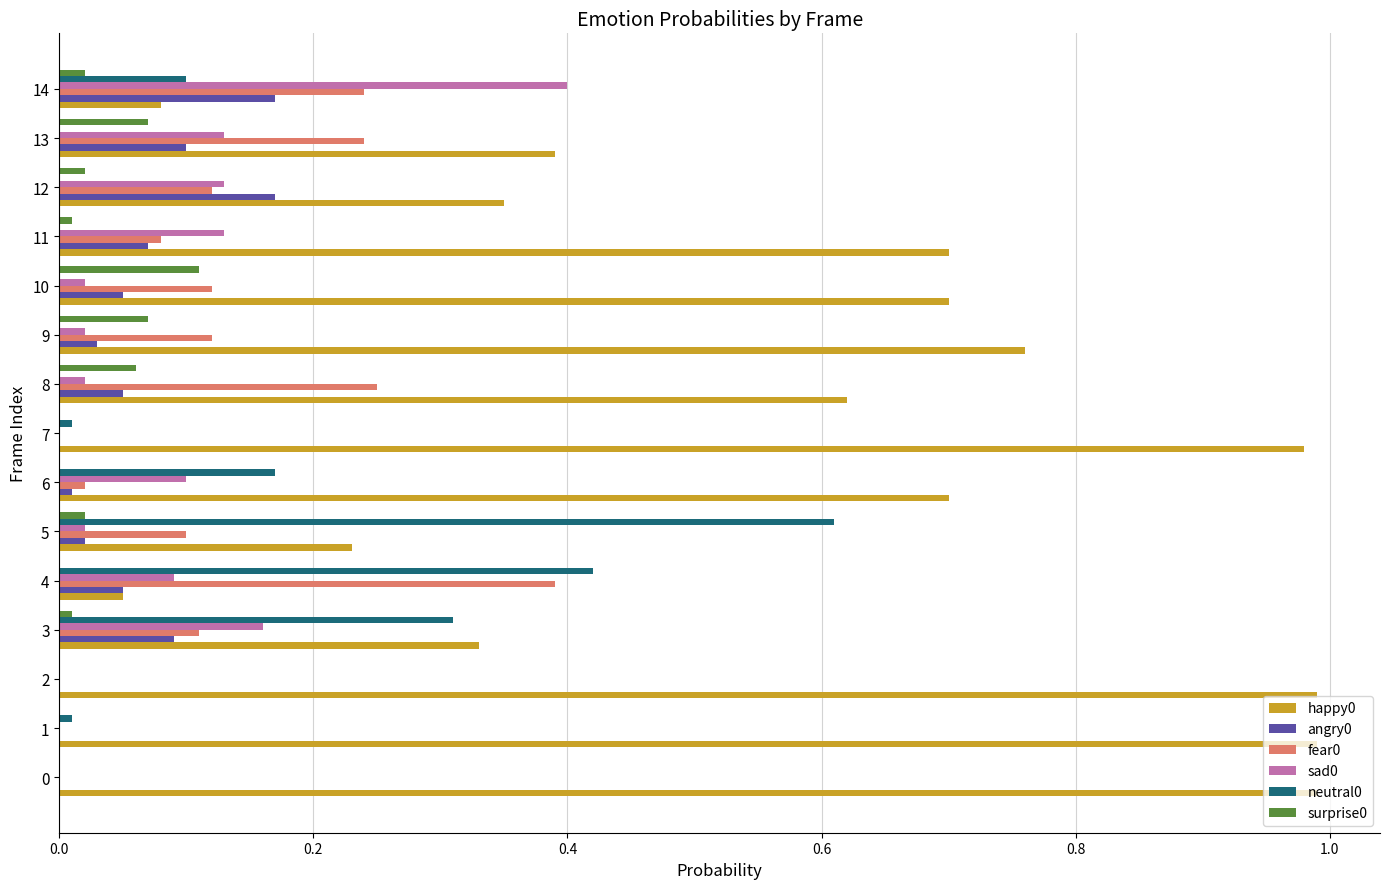

Is it true that surprise0 equals 0.1 at 10?

True